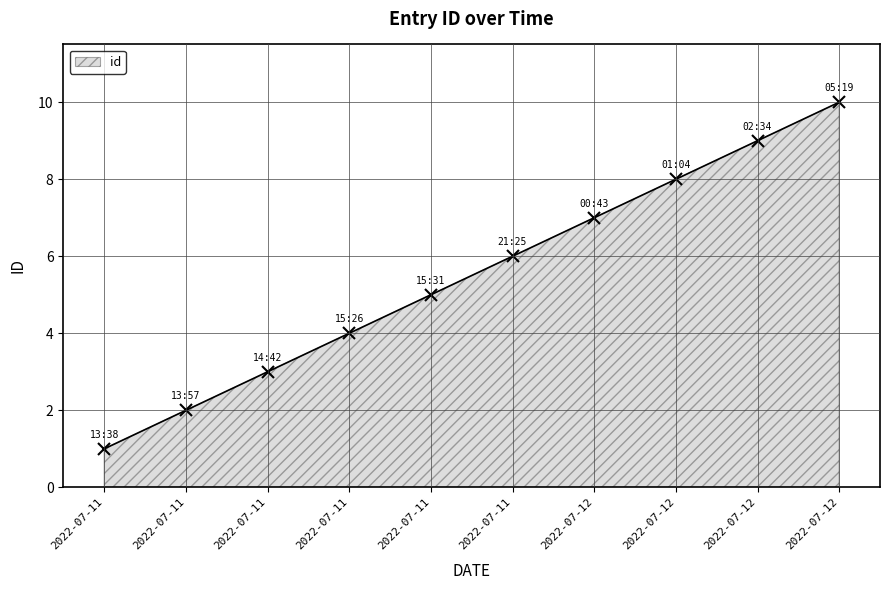

True or false: the data has more than 2 interior local peaks.

False